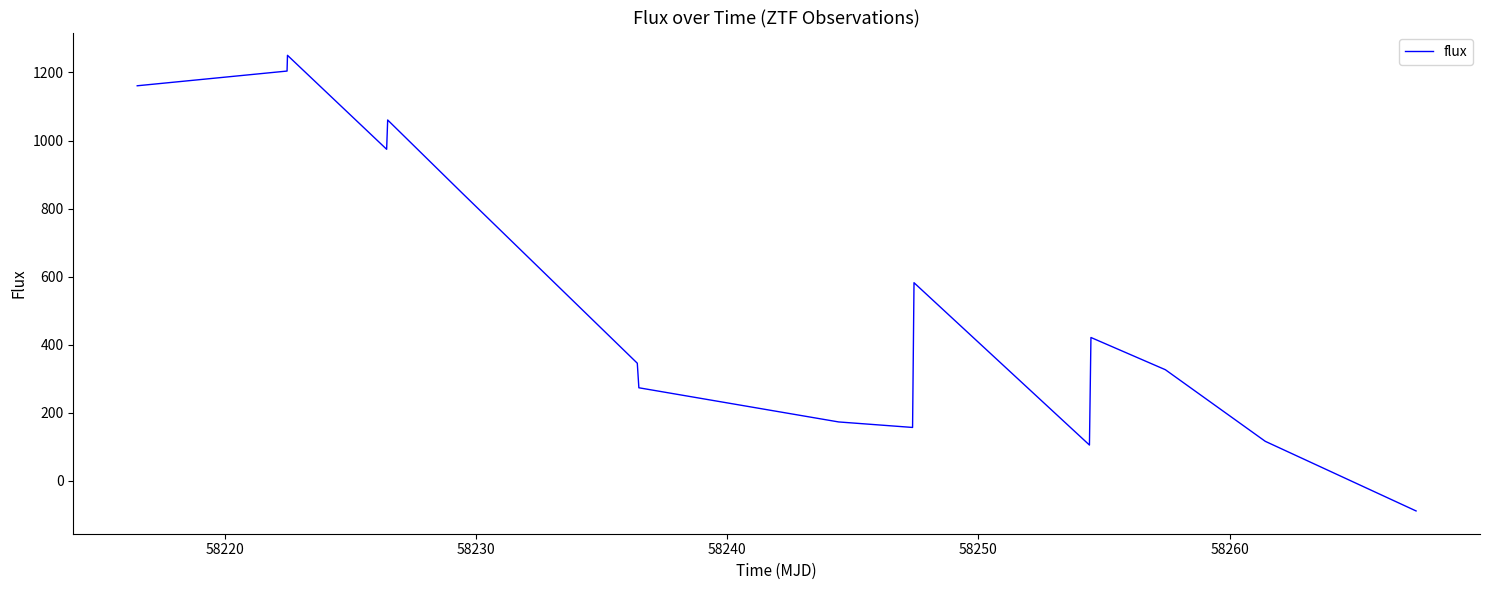

What is the maximum value shown in the chart?

1250.4